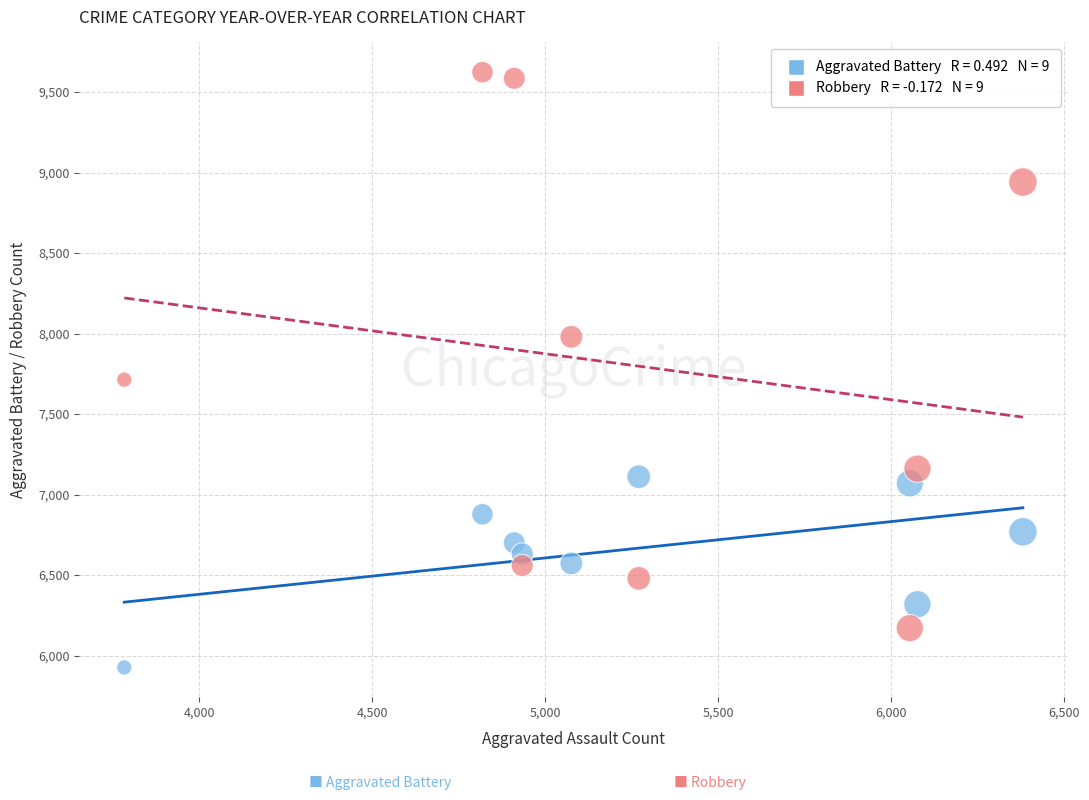

Across all series, what Y value is closest to 7775?

7714